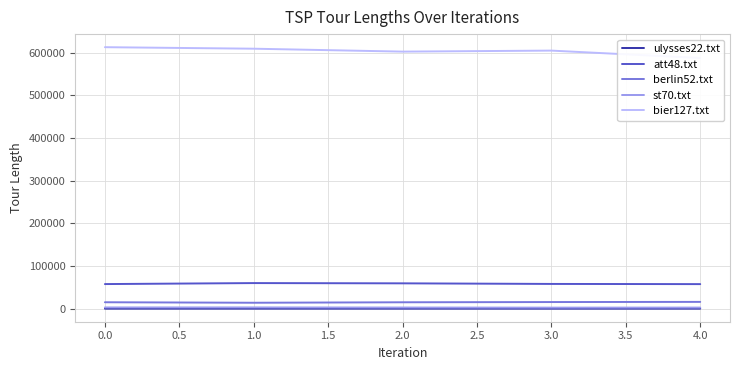

The berlin52.txt series shows 15077.7 at 0.0. True or false?

True